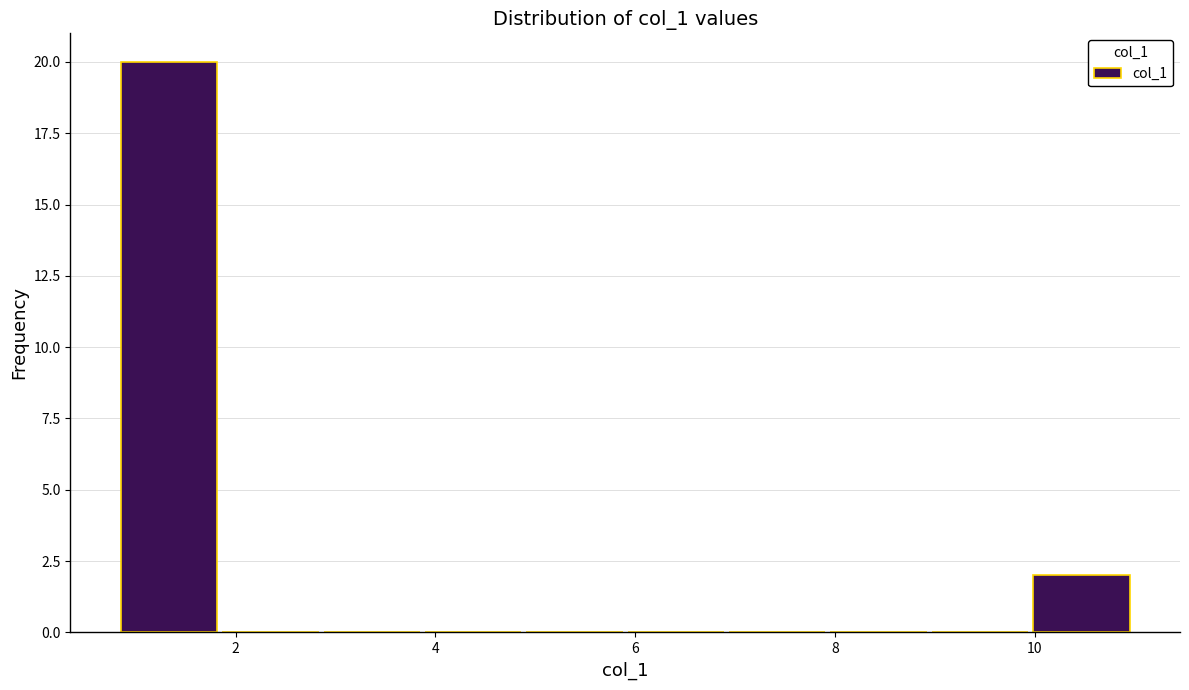

Over which range of the x-axis is the bar tallest?

0.8 to 1.8